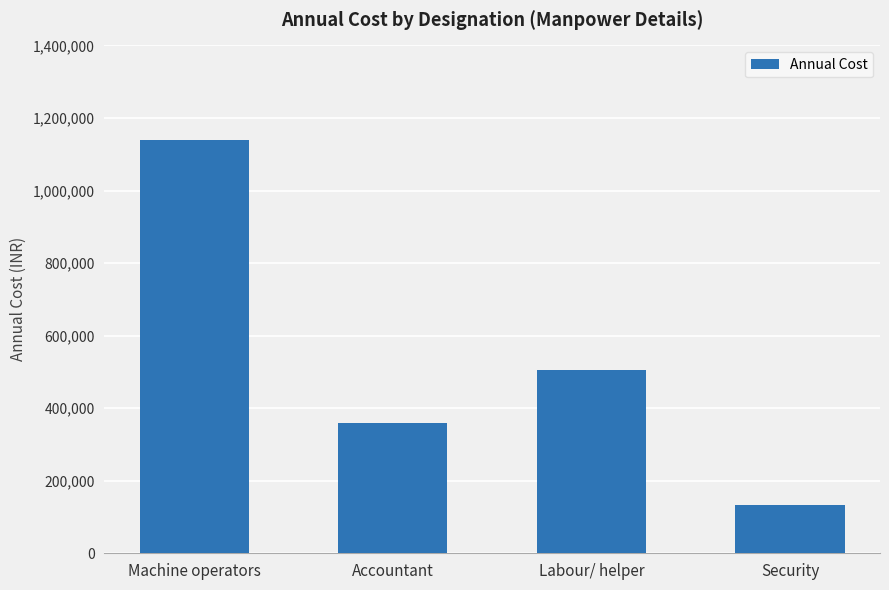

What is the difference between the values at Labour/ helper and Accountant?

144000